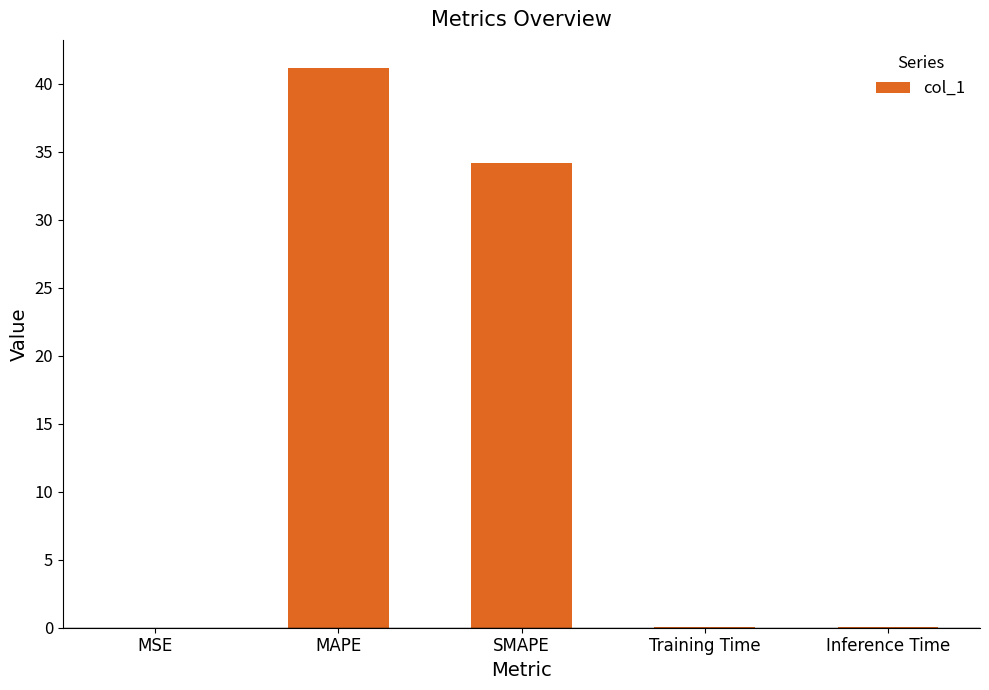

Count the number of categories in the chart.

5